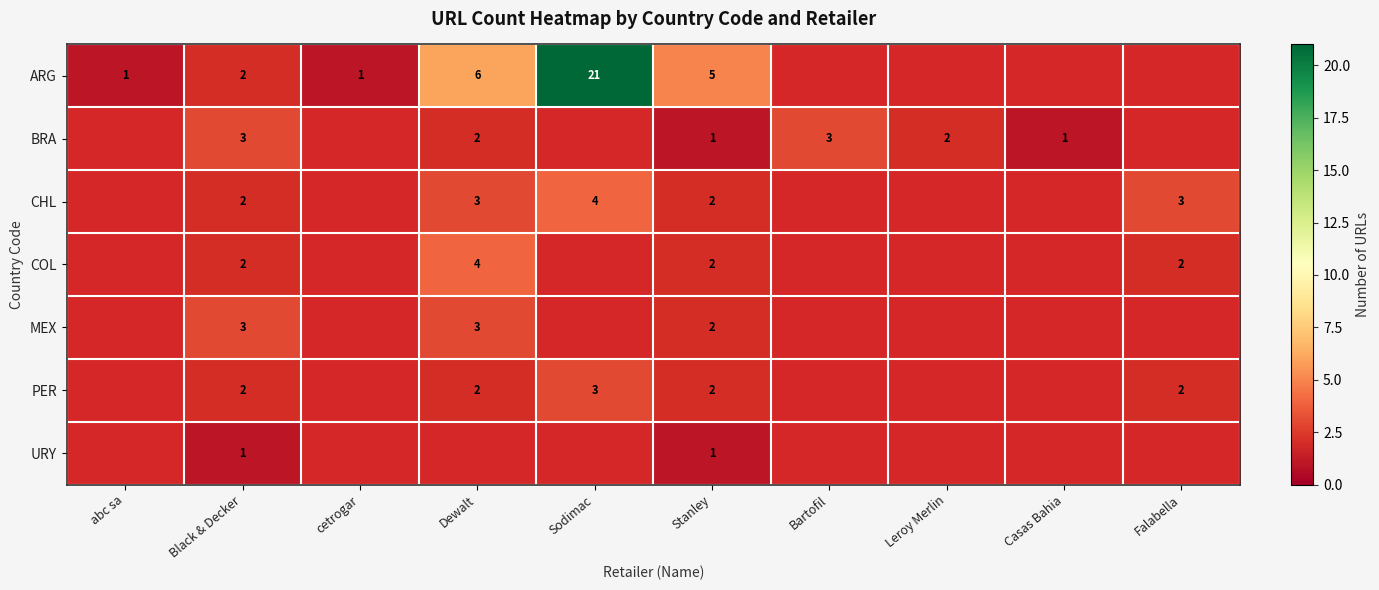

What is the greatest value displayed?

21.0